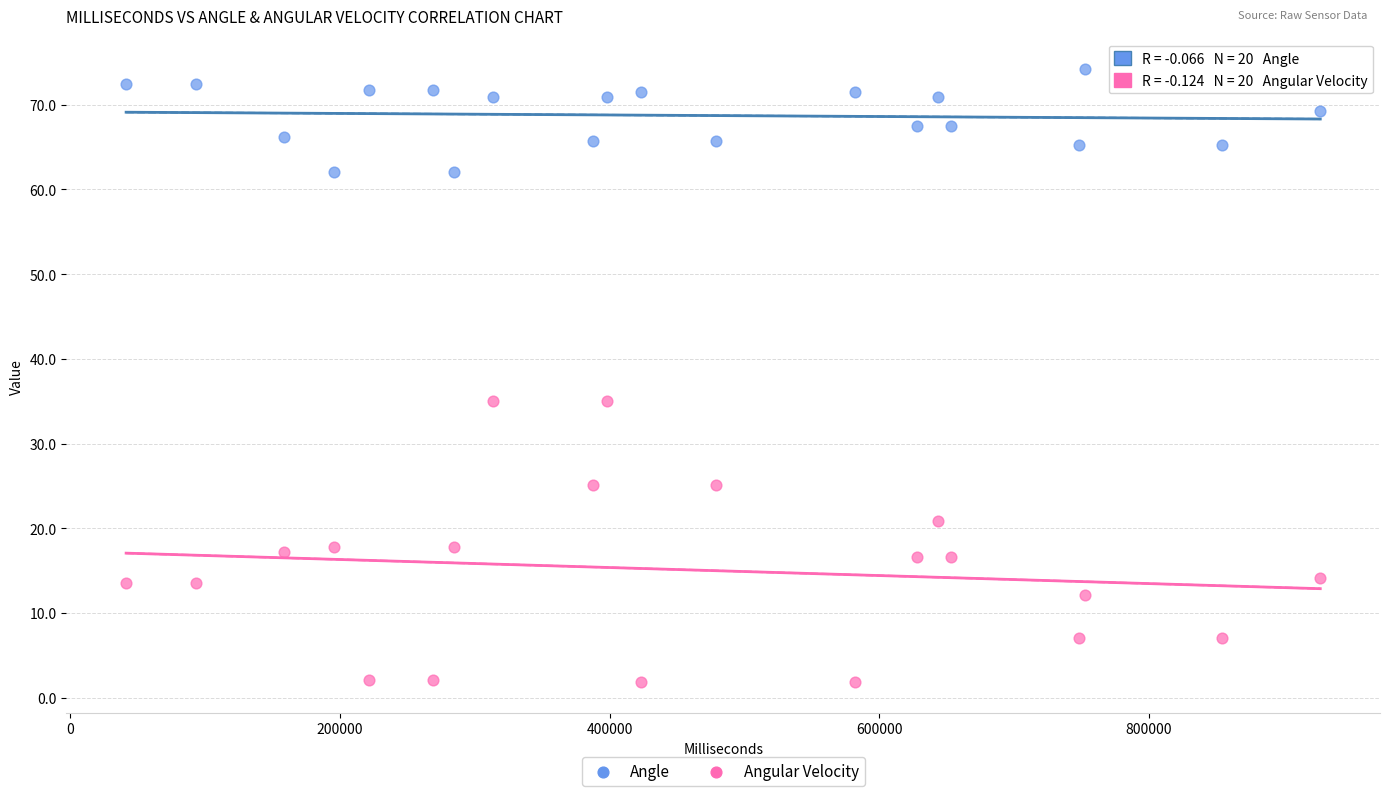

Which series contains the lowest Y value?

Angular Velocity